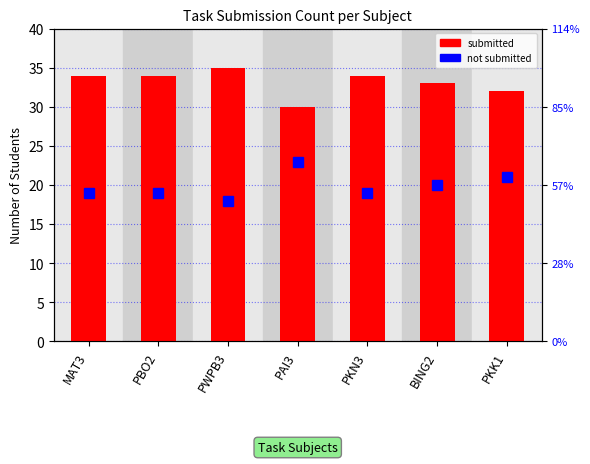

Which label corresponds to the largest value in the chart?

PWPB3